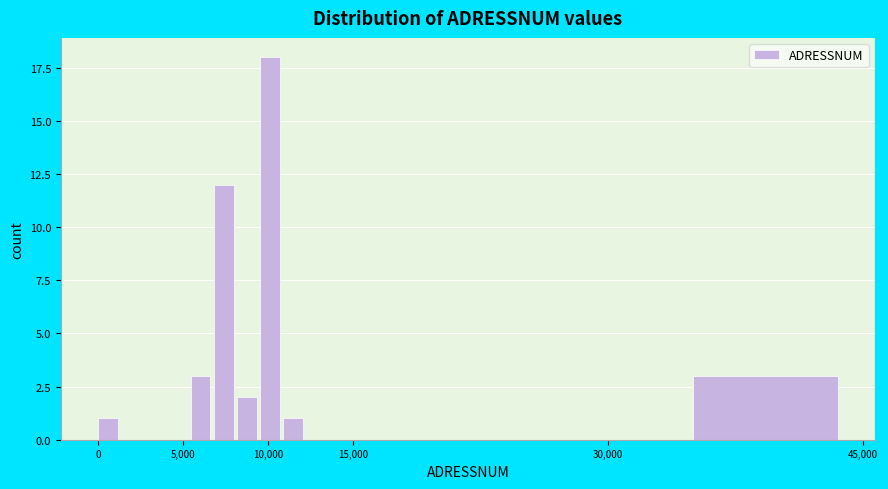

Read against the x-axis, roughly where is the centre of the tallest bar?

10000